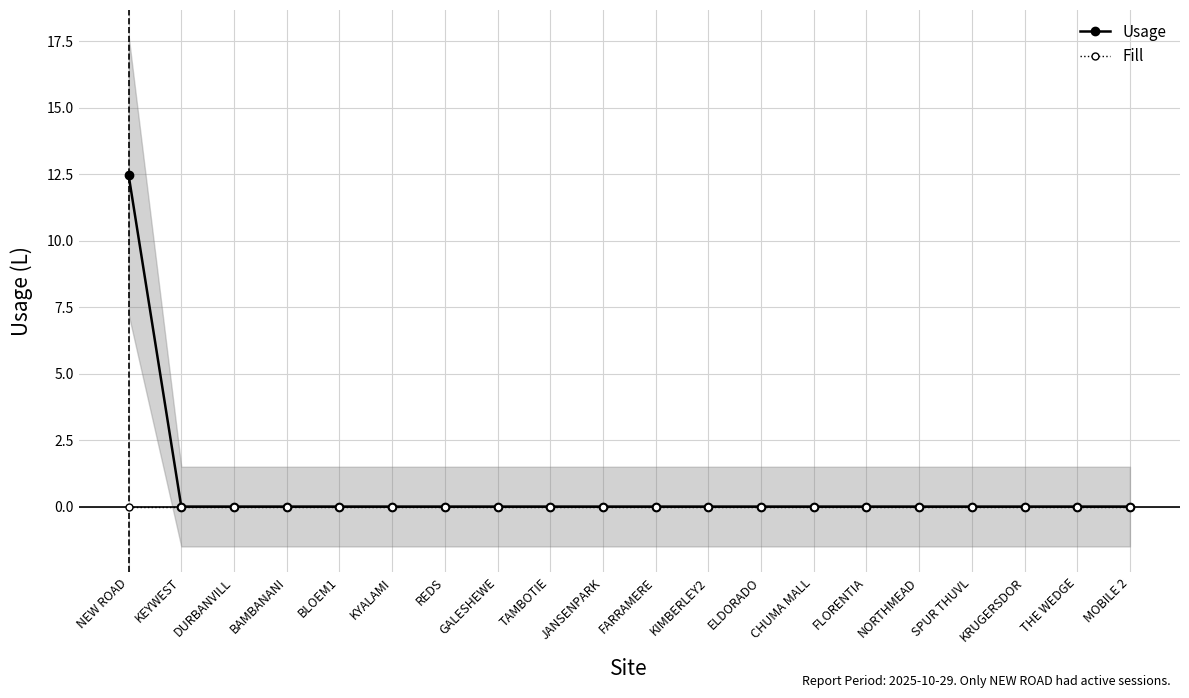

How many lines are shown in the chart?

2